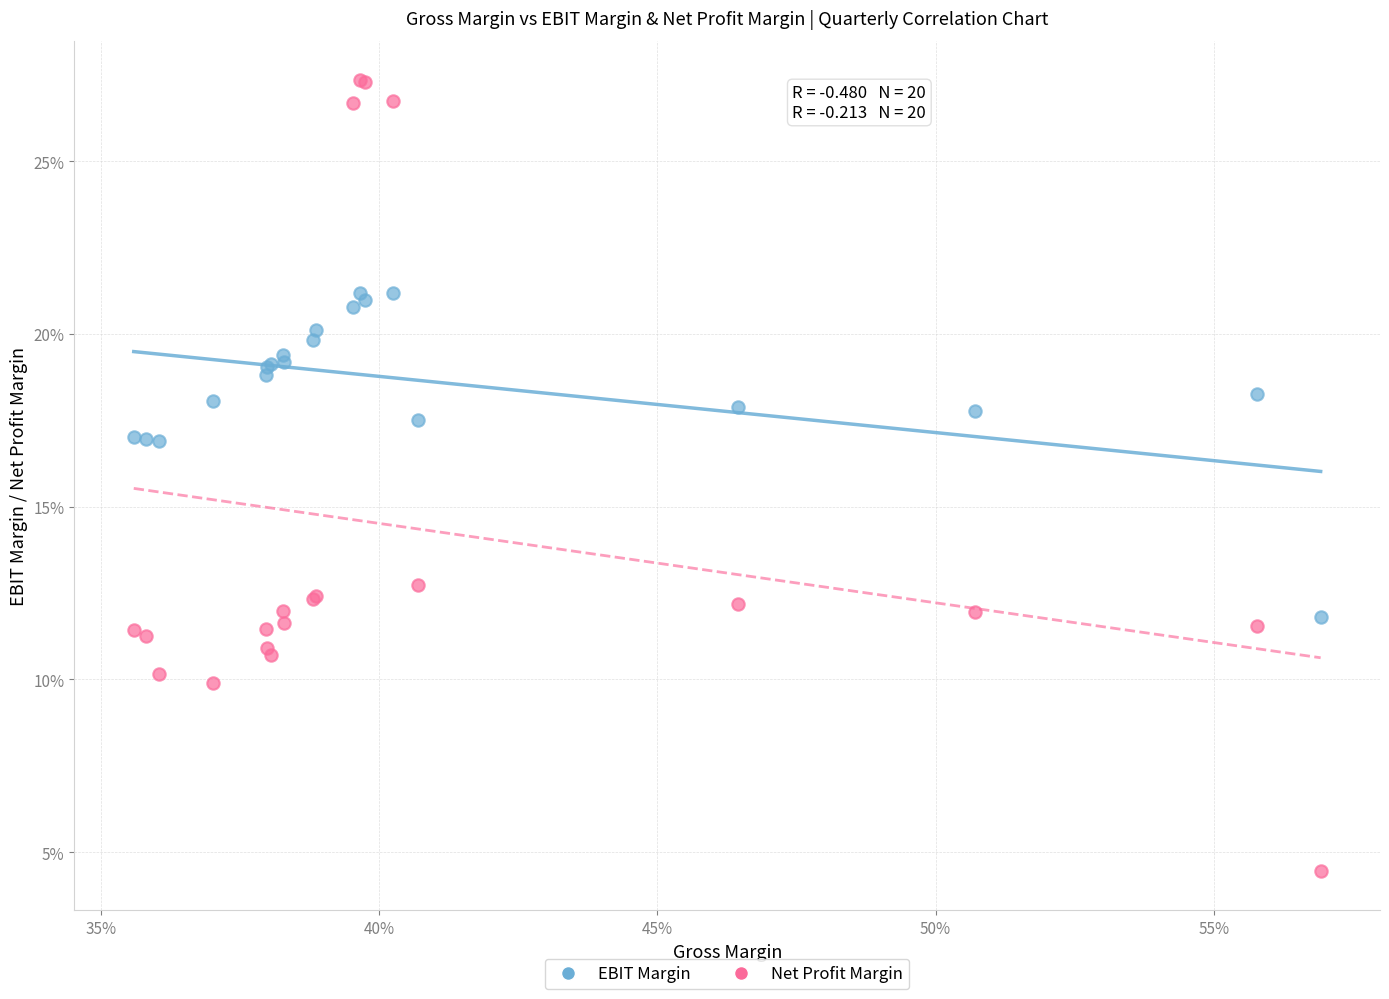

What are all the series names shown in the legend?

EBIT Margin, Net Profit Margin